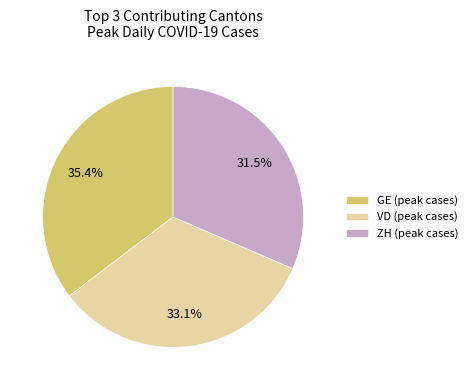

How many segments does this pie chart have?

3